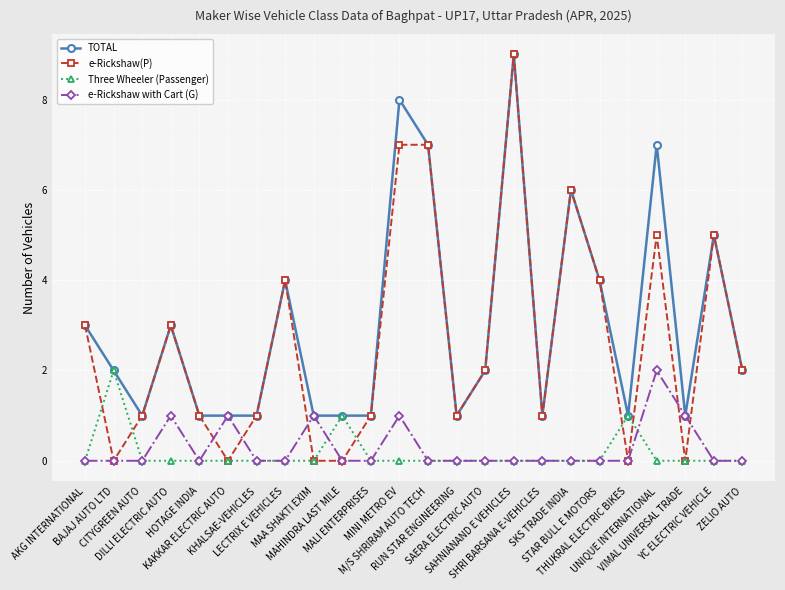

How many categories are shown in the chart?

24